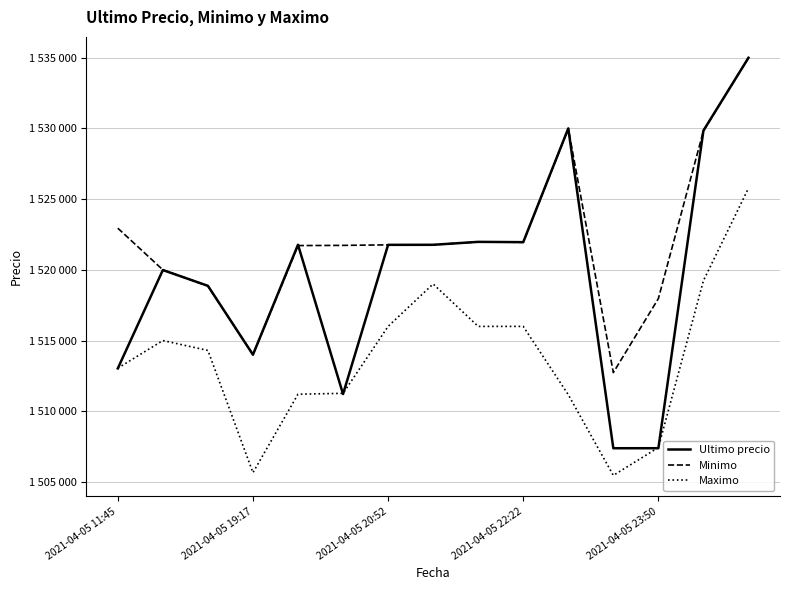

Reading left to right, transcribe all the data shown in this chart.

Ultimo precio: 1513030	1519985	1518870	1514000	1521776	1511215	1521768	1521771	1521979	1521958	1530000	1507383	1507384	1529848	1534999
Minimo: 1522946	1520000	1518858	1514000	1521717	1521730	1521768	1521771	1521976	1521948	1529996	1512733	1517969	1529825	1534992
Maximo: 1513045	1515000	1514300	1505658	1511205	1511266	1516000	1519000	1516000	1516000	1511170	1505462	1507435	1519231	1525775